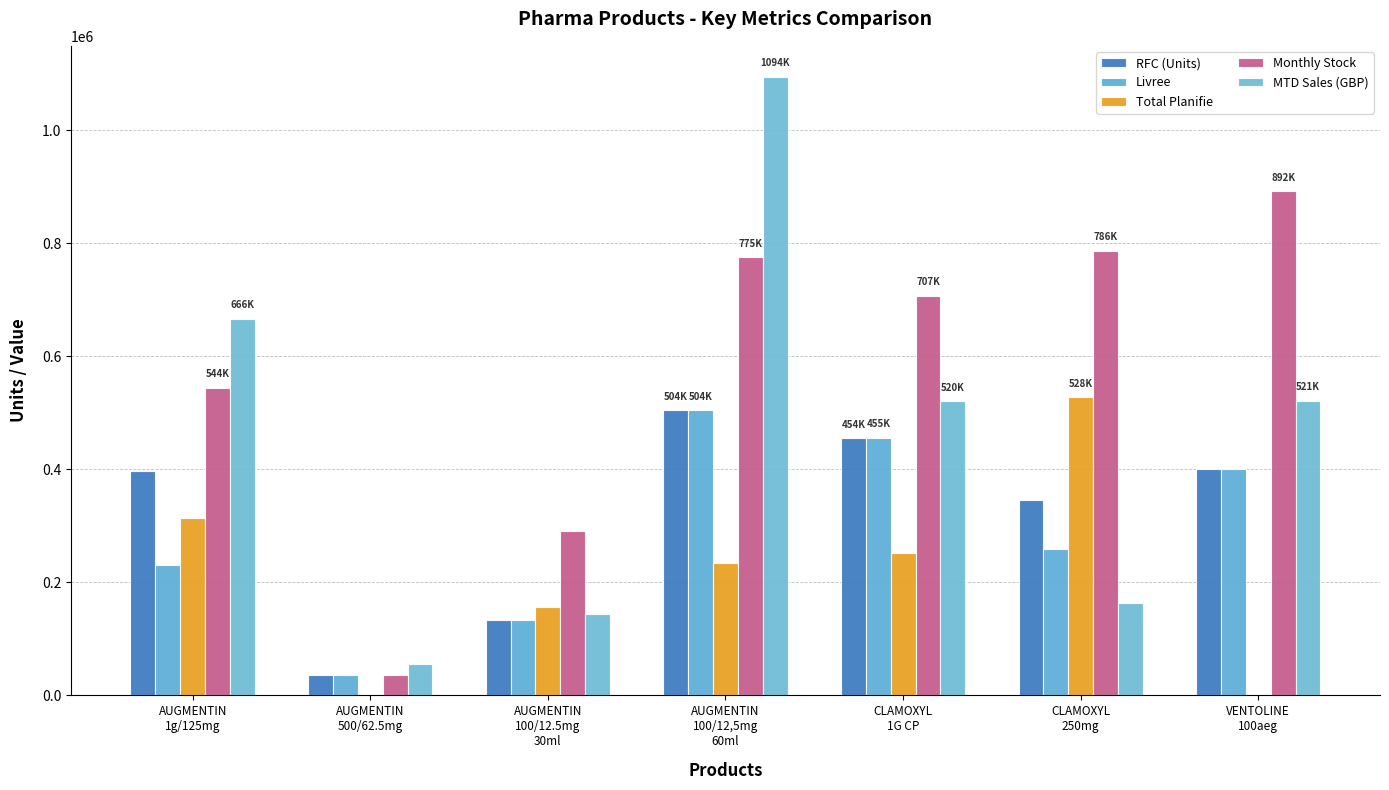

Reading left to right, transcribe all the data shown in this chart.

RFC (Units): 396771	35386	134229	504532	454700	345470	400000
Livree: 230364	35386	134227	504532	455578	258805	400000
Total Planifie: 314000	0	156000	234000	252000	528000	0
Monthly Stock: 544364	35386	290227	775761	707578	786805	892543
MTD Sales (GBP): 666299	55022	143398	1094672	520738	164141	521173